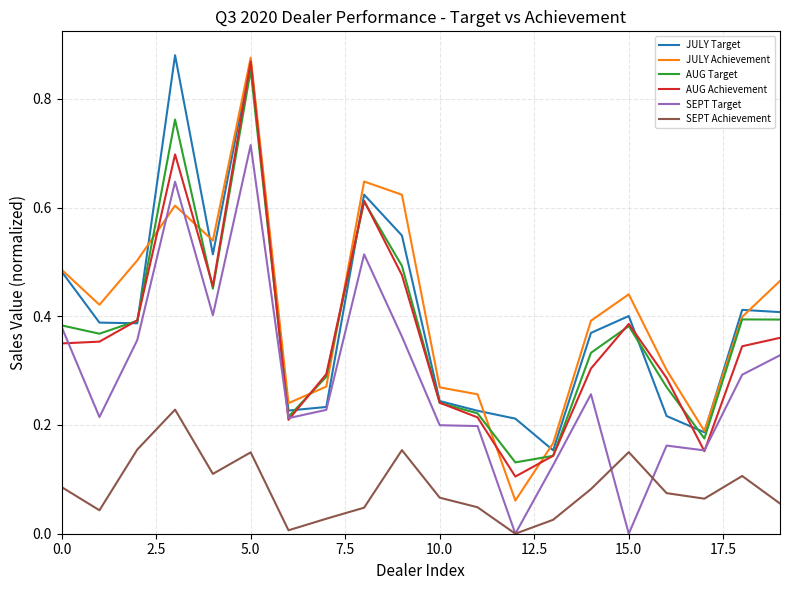

Which series has the largest range (max minus min)?

JULY Achievement